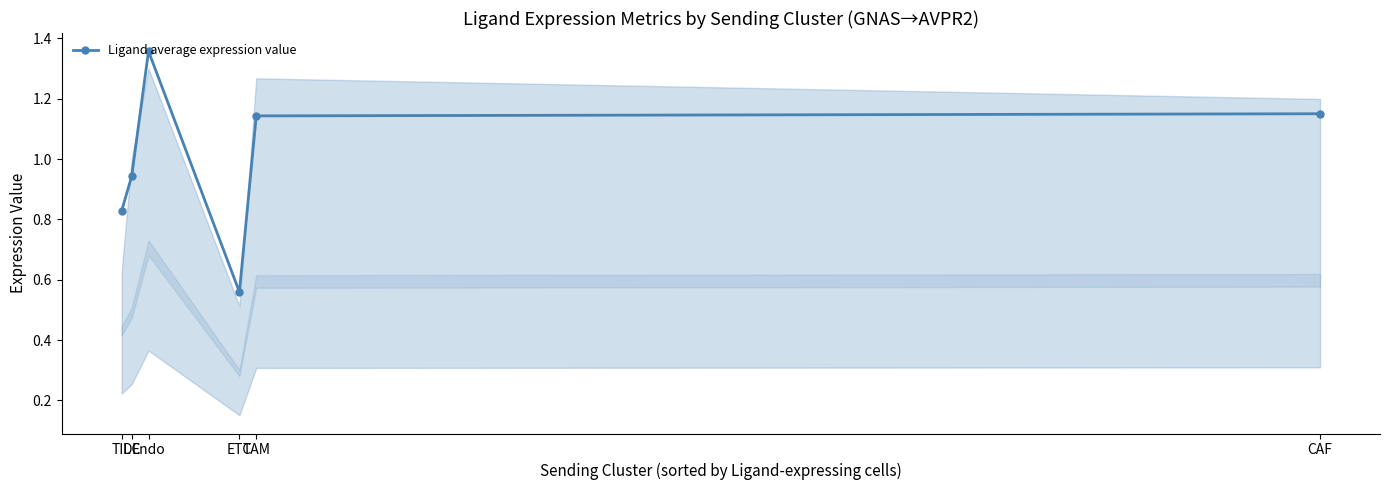

How many series are shown in this chart?

1